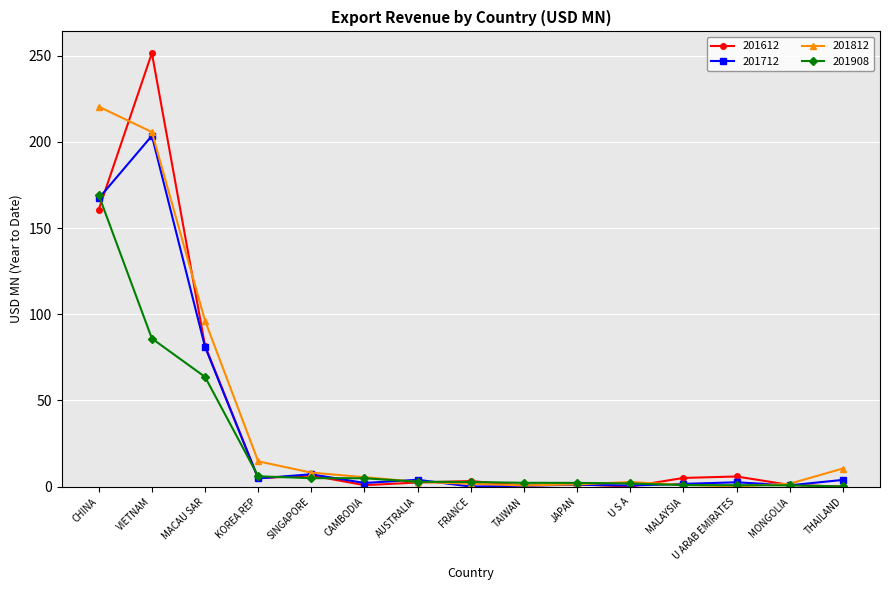

What is the difference between the 201812 values at JAPAN and CAMBODIA?

4.2